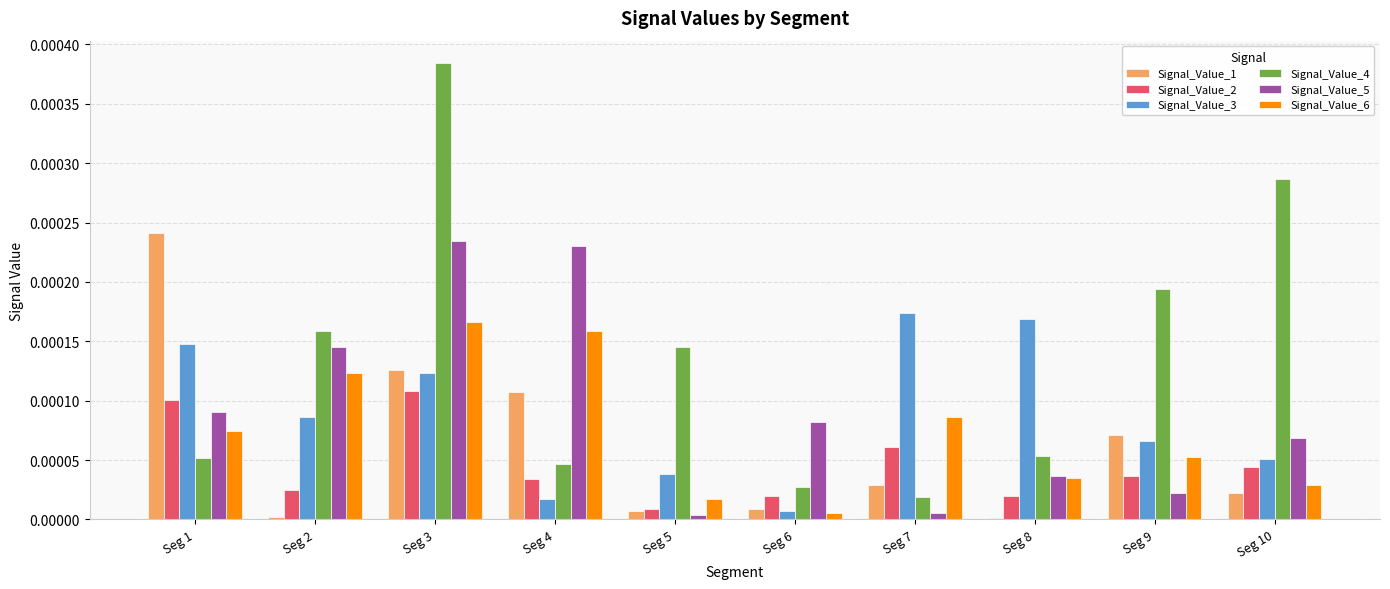

At which category is the sum across all series the highest?

Seg 3